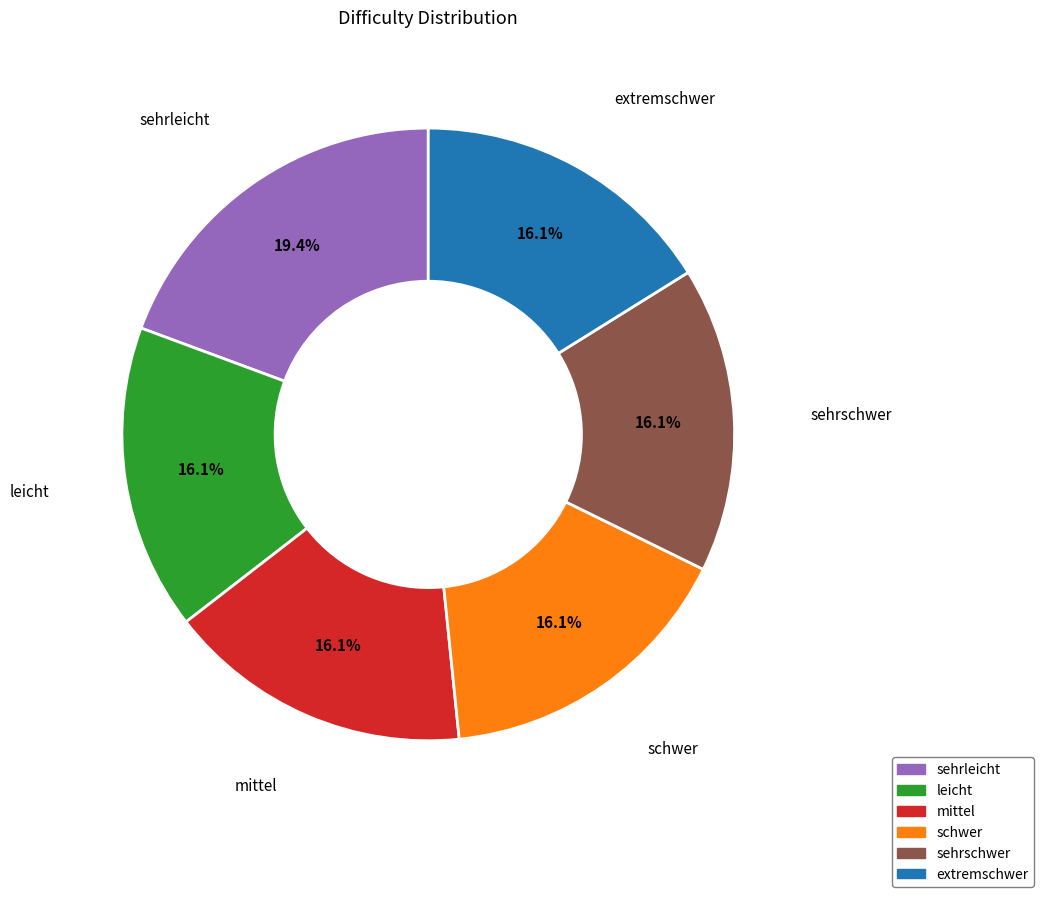

Which category has the biggest portion of the pie?

sehrleicht